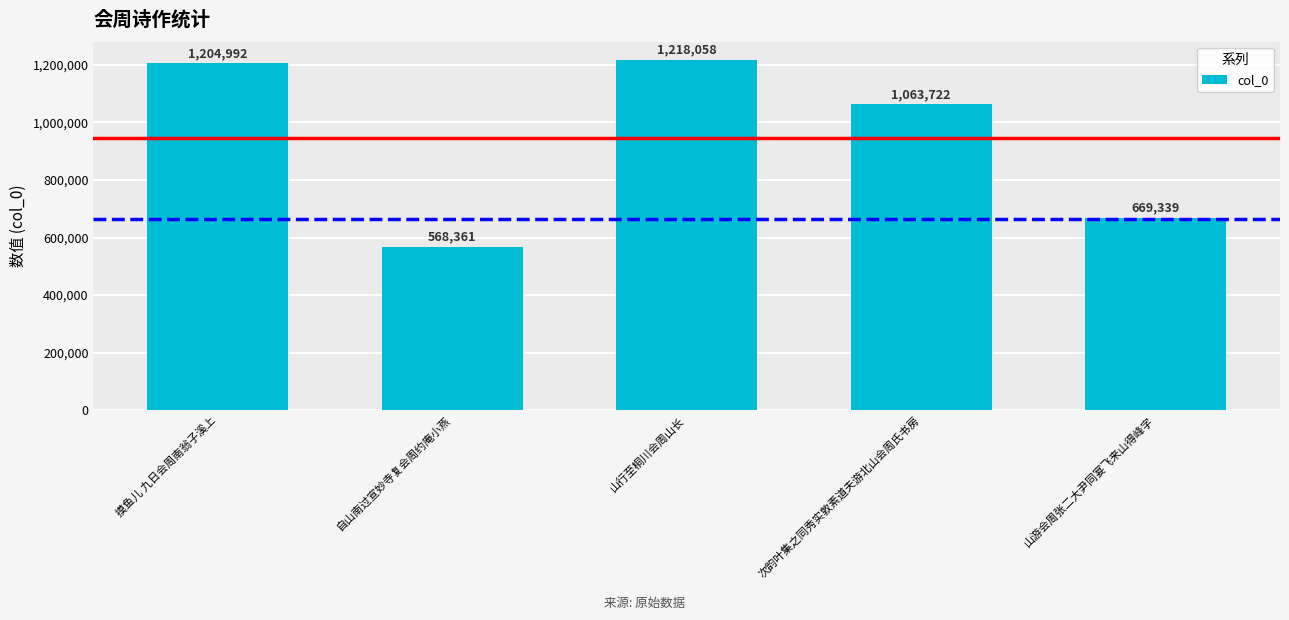

What is the greatest value displayed?

1218058